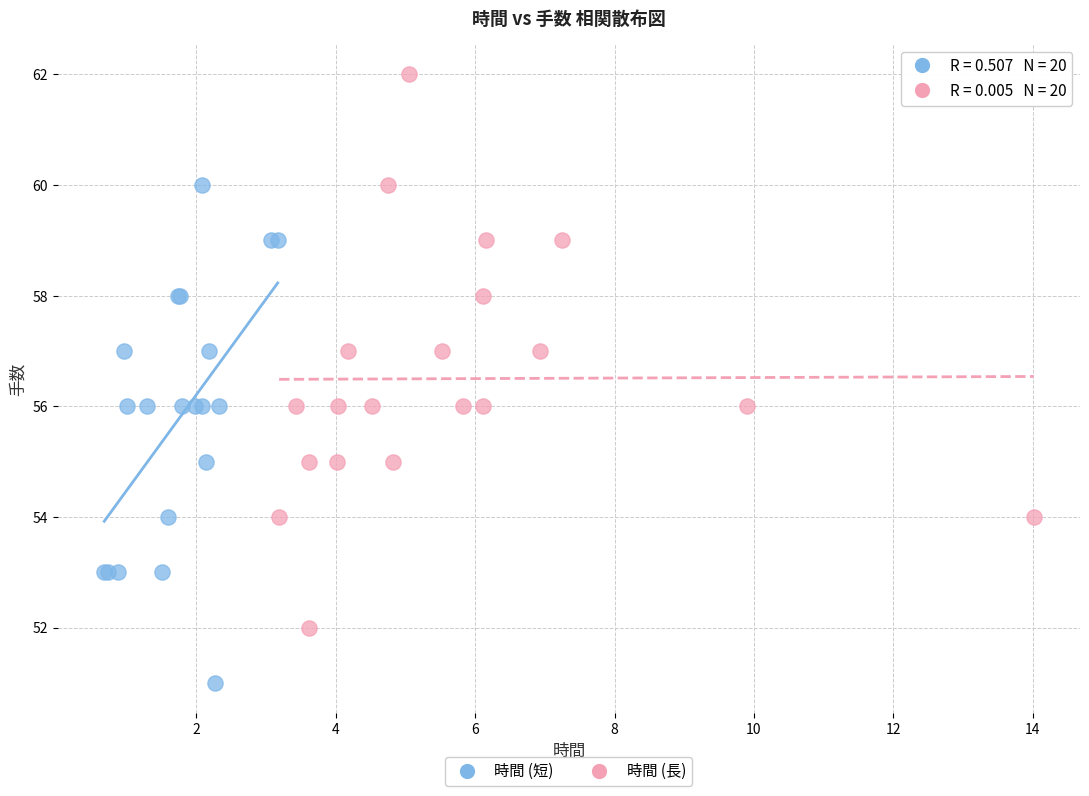

Which series contains the lowest Y value?

時間 (短)